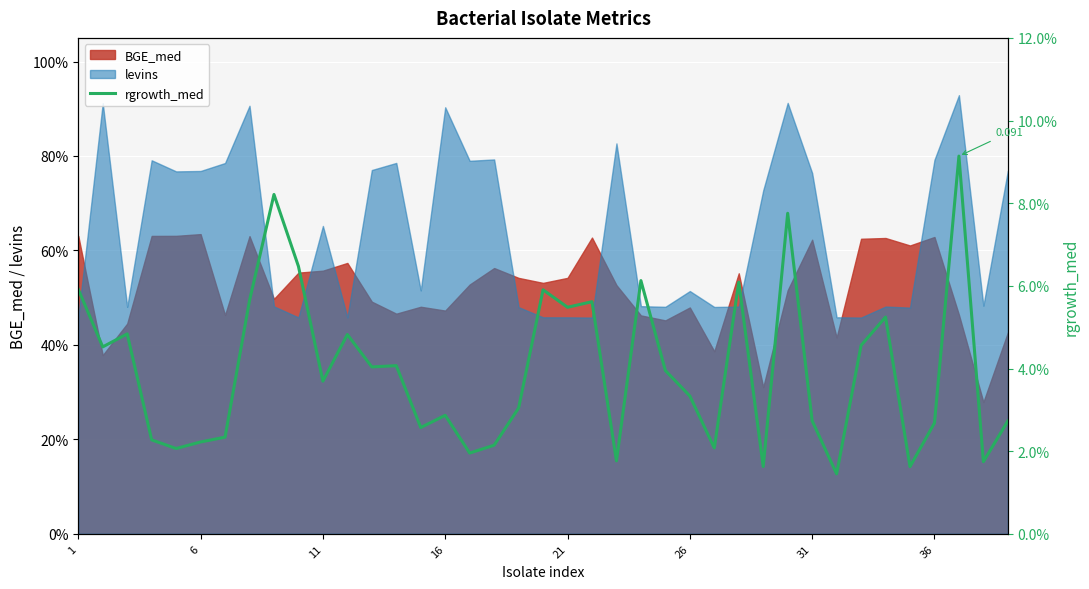

How many values are between 0 and 1?

39